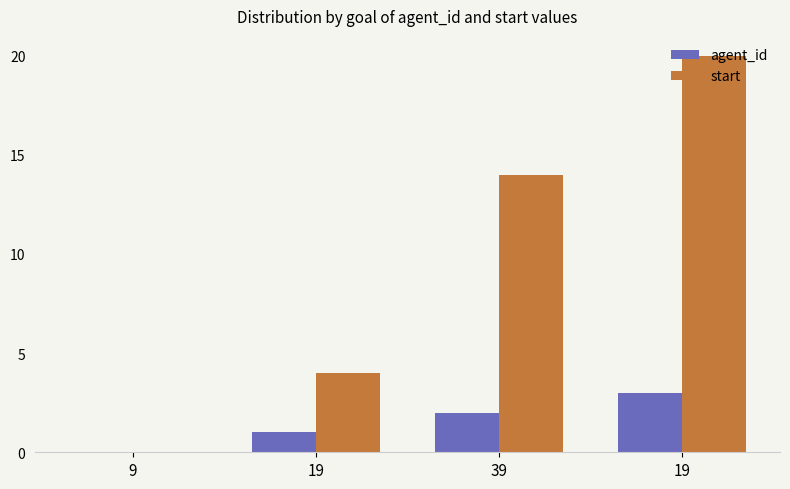

What is the sum of all agent_id values?

6